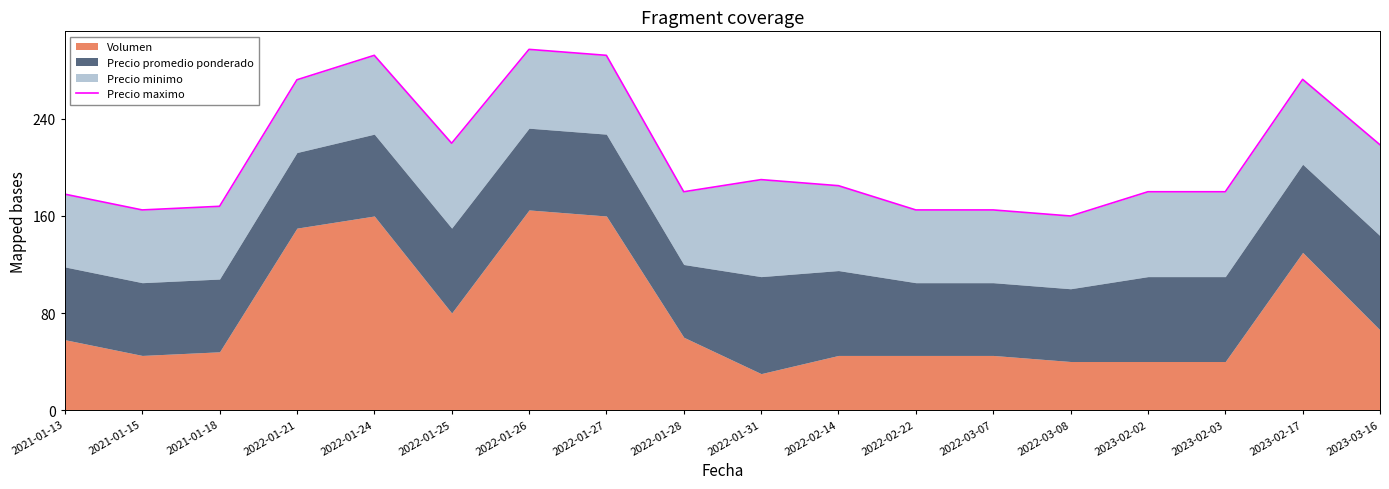

Rank the categories by value from lowest to highest.

2022-03-08, 2021-01-15, 2022-02-22, 2022-03-07, 2021-01-18, 2021-01-13, 2022-01-28, 2023-02-02, 2023-02-03, 2022-02-14, 2022-01-31, 2023-03-16, 2022-01-25, 2022-01-21, 2023-02-17, 2022-01-24, 2022-01-27, 2022-01-26